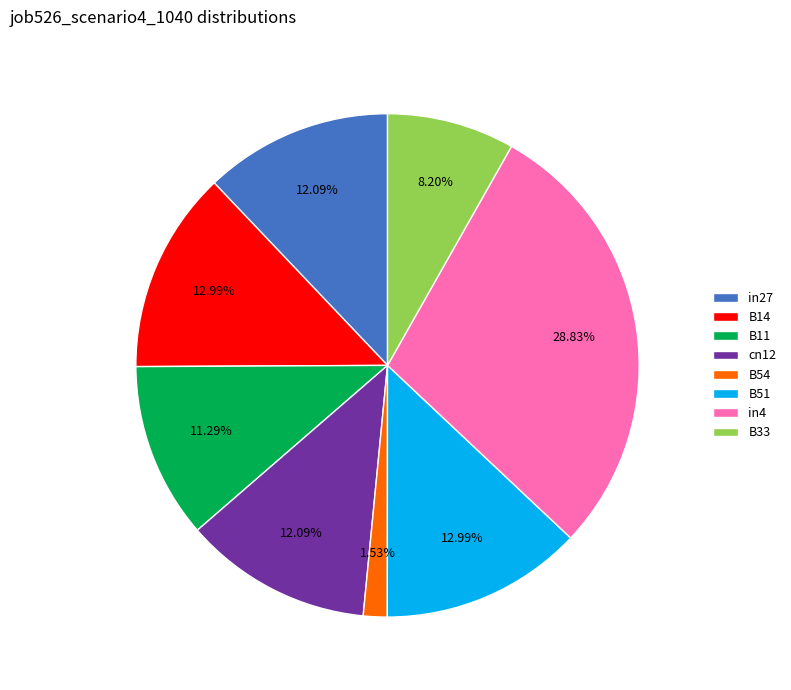

How many segments does this pie chart have?

8